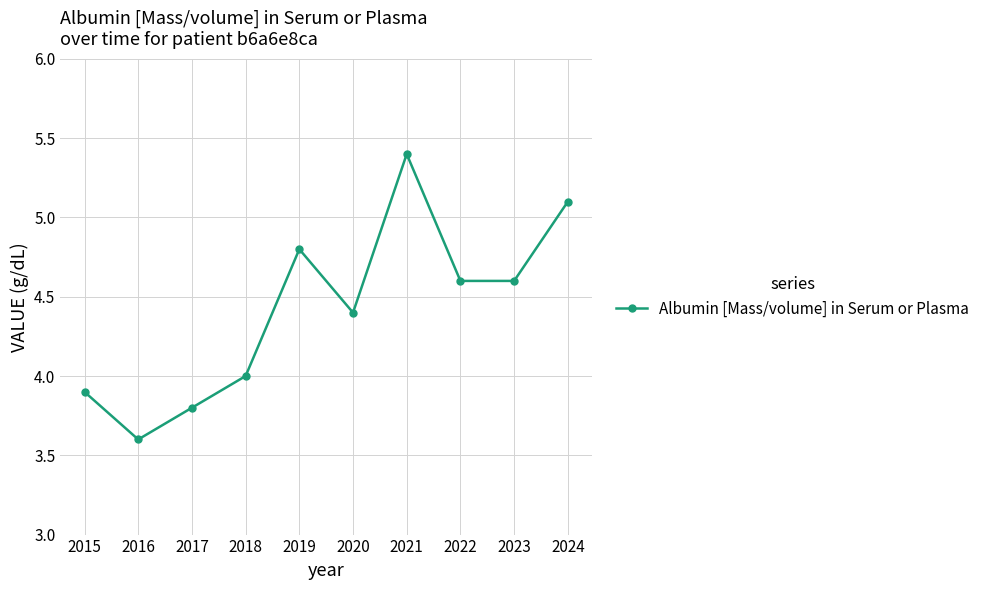

Where is the data nearest to the value 4?

2018